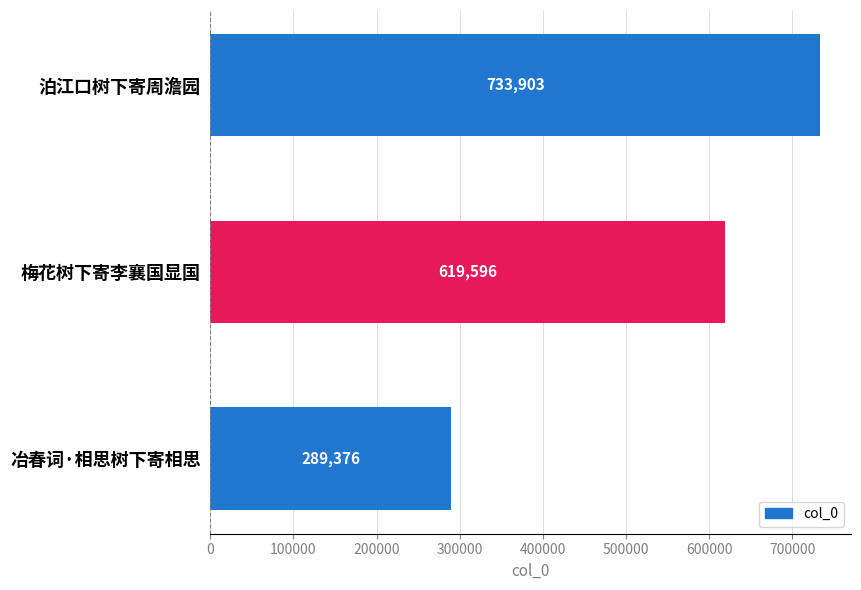

What is the label of the 1st bar from the top?

泊江口树下寄周澹园